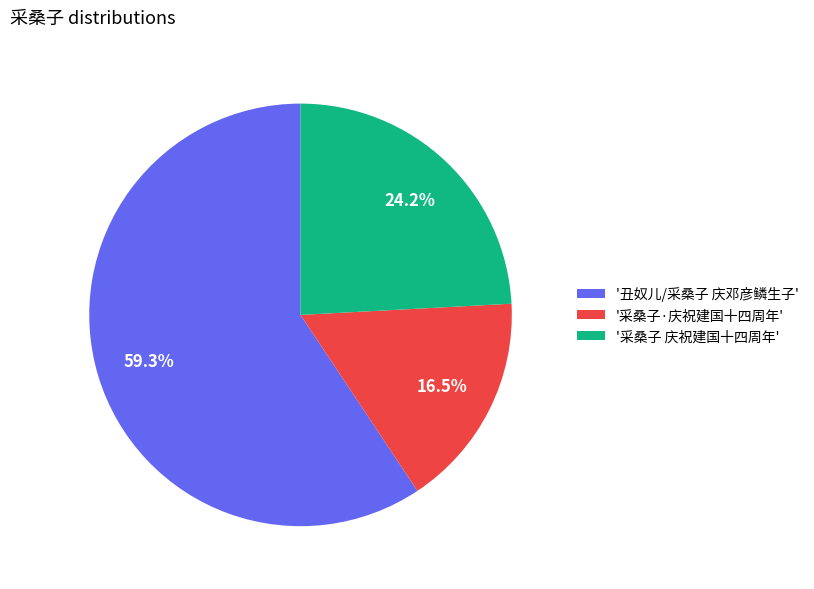

To the nearest percent, what is the average slice percentage?

33%